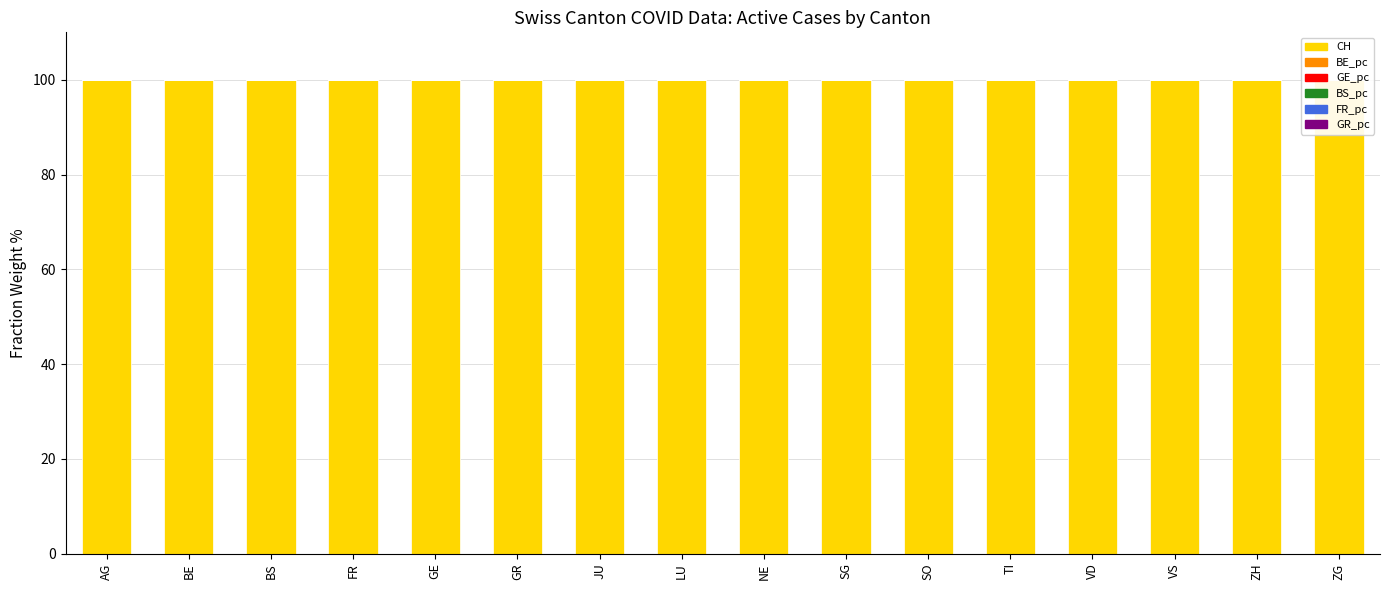

The GR_pc series shows 0.0 at JU. True or false?

False